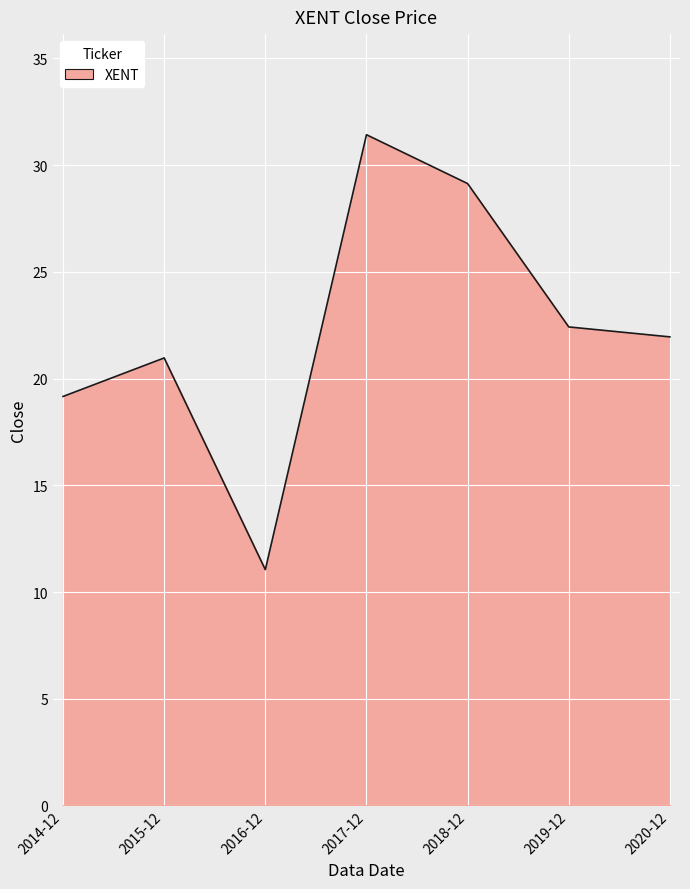

Read the value at 2017-12.

31.4